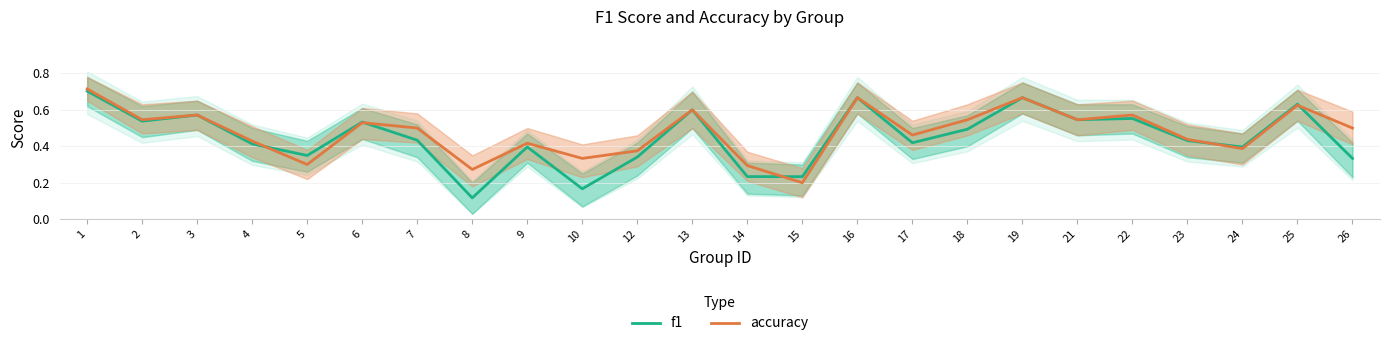

Rank the series at 24 from lowest to highest value.

accuracy, f1